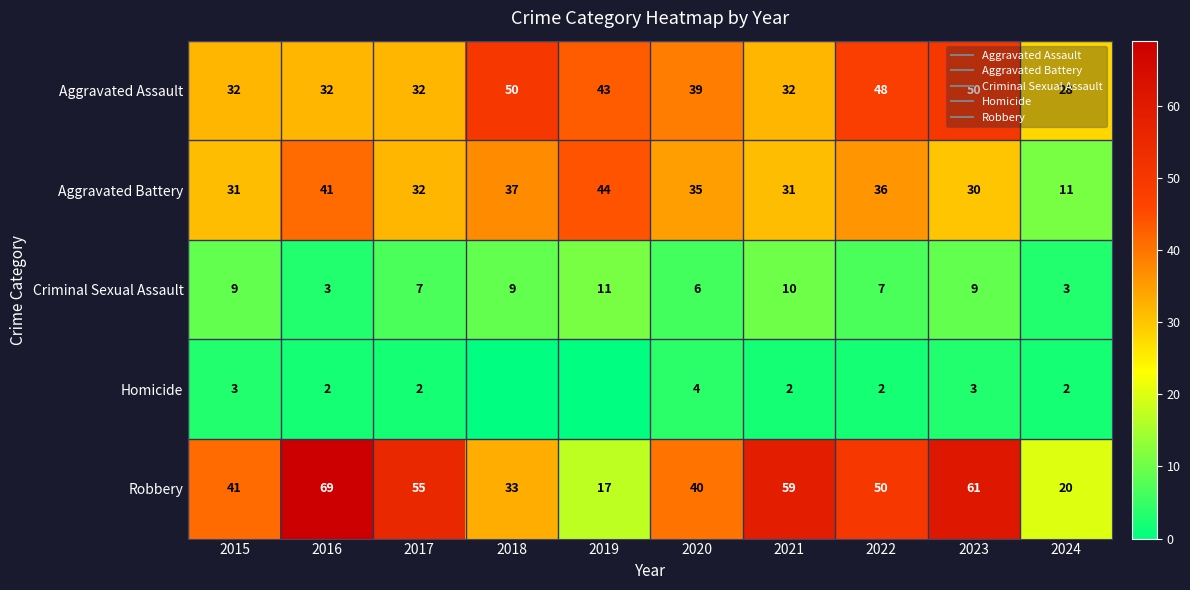

List the series in order of their peak value, highest first.

Robbery, Aggravated Assault, Aggravated Battery, Criminal Sexual Assault, Homicide